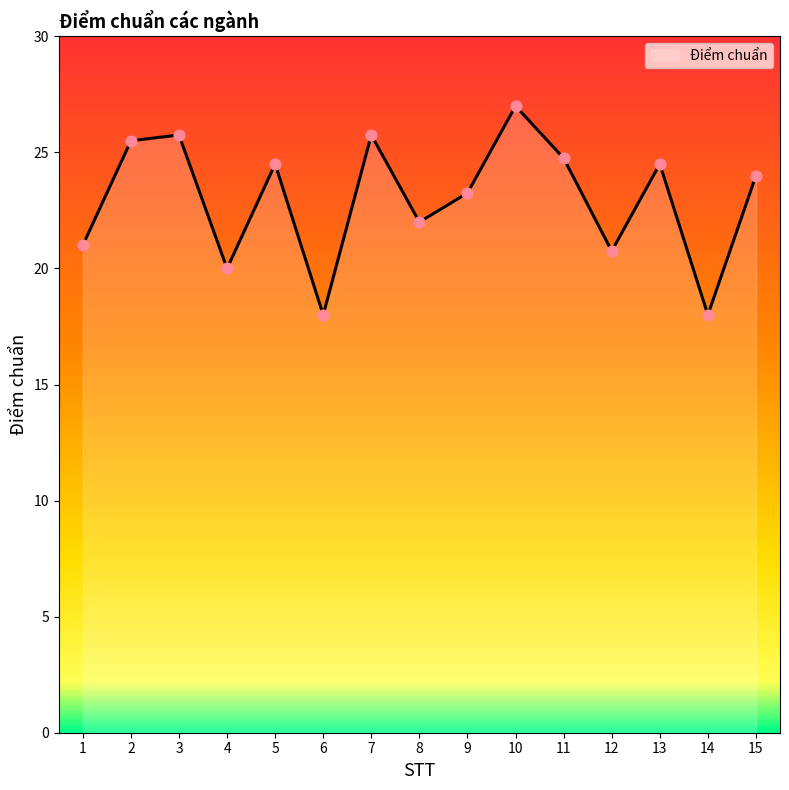

Approximately how many times larger is the value at 5 compared to 9?

1.1